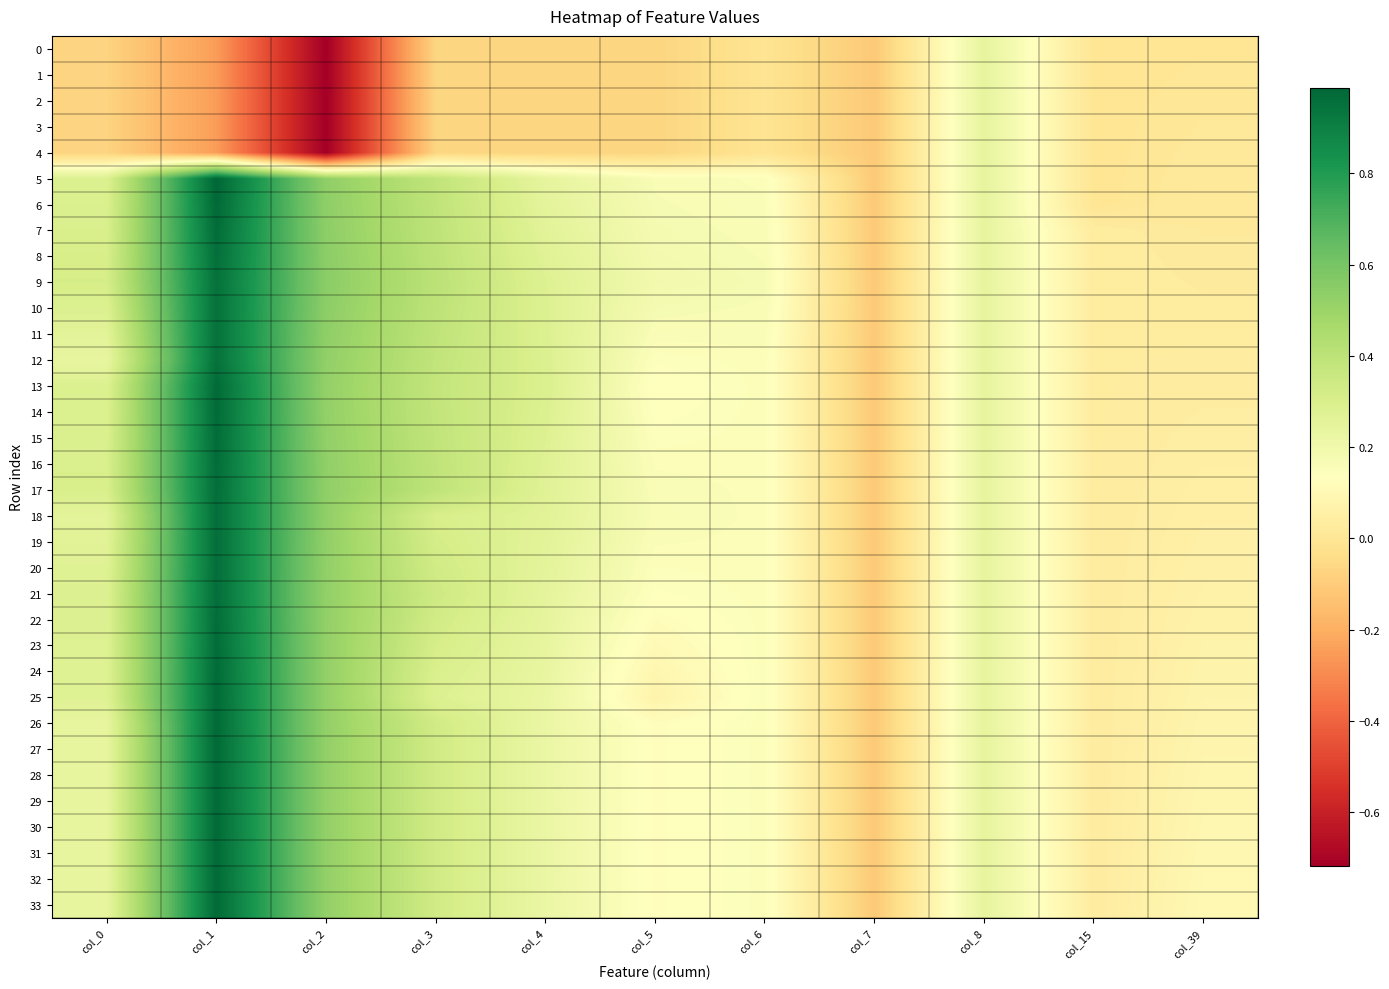

Count the number of categories in the chart.

11